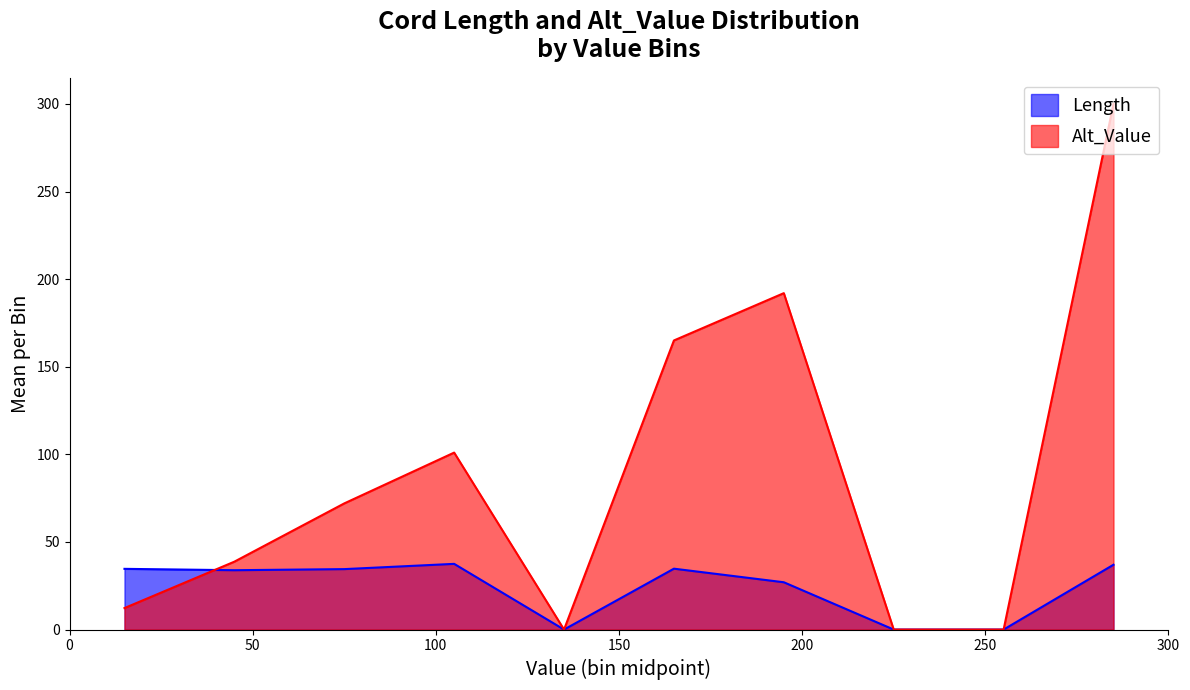

What is the maximum value for Length?

37.5